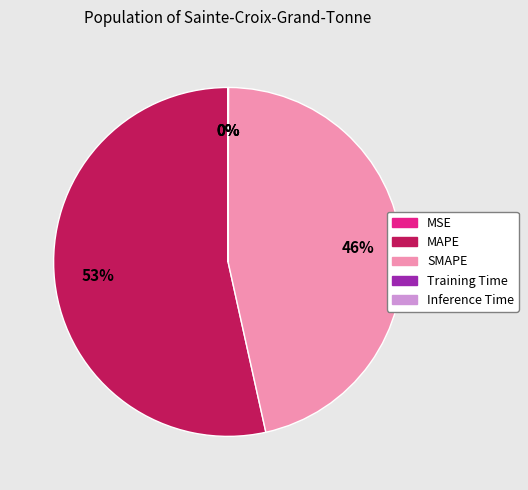

To the nearest percent, what percentage of the pie is SMAPE?

46%